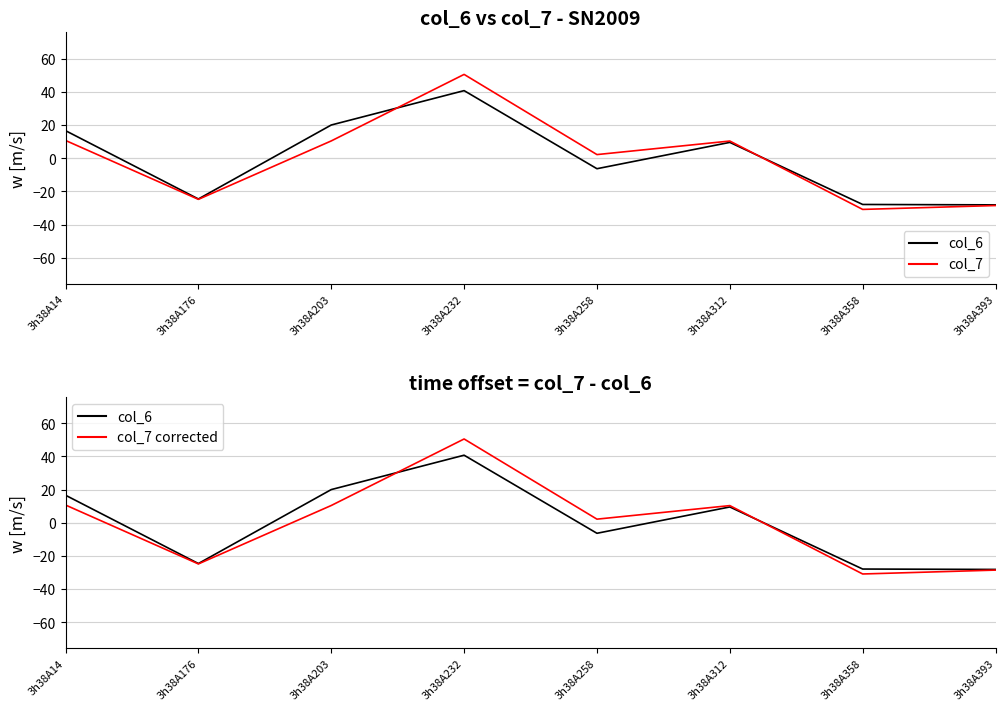

Between 3h38A176 and 3h38A203, which series saw the biggest shift?

col_6 (centered)